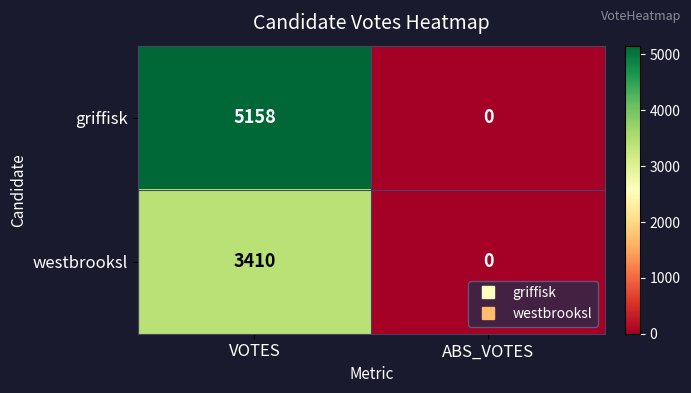

At which category is the sum across all series the highest?

VOTES